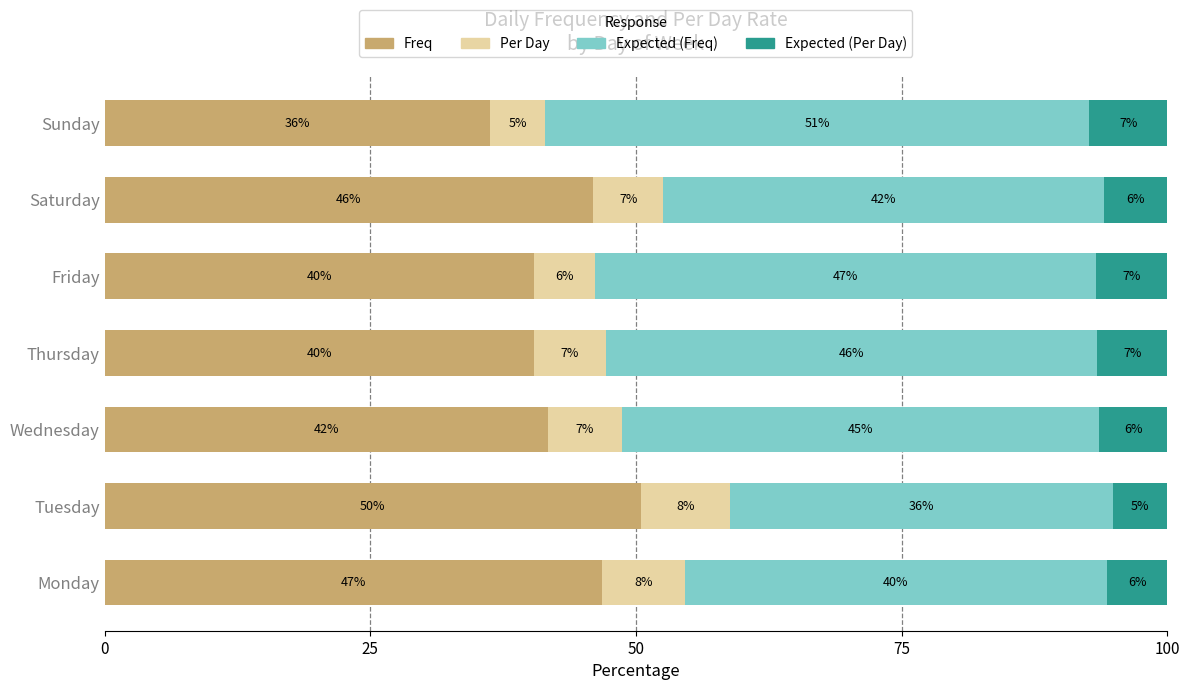

What is the total value across all series at Wednesday?

100.0